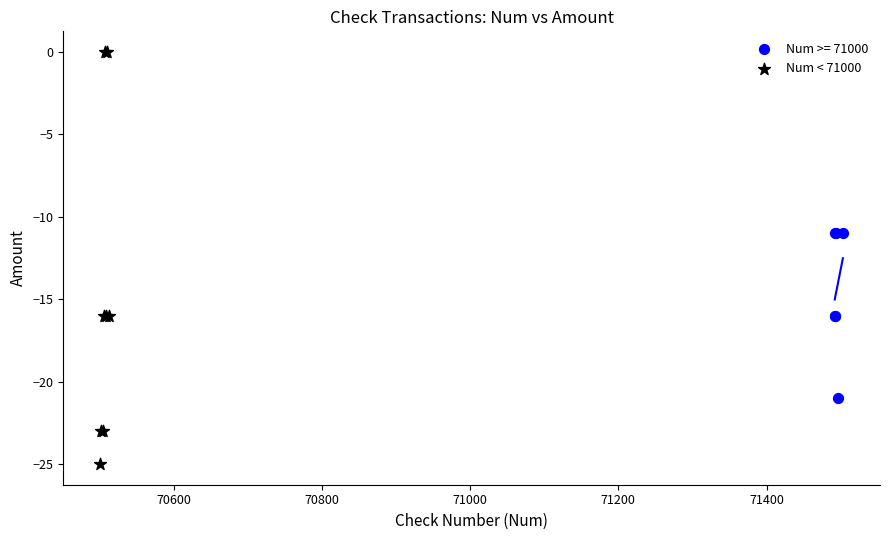

Which series reaches the maximum Y coordinate?

Num < 71000